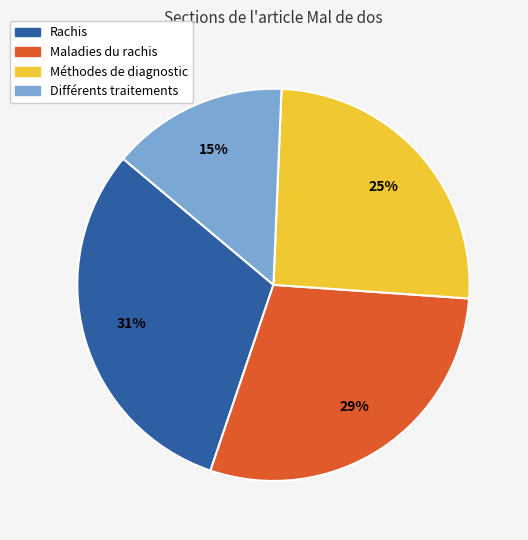

Which slice is the smallest?

Différents traitements